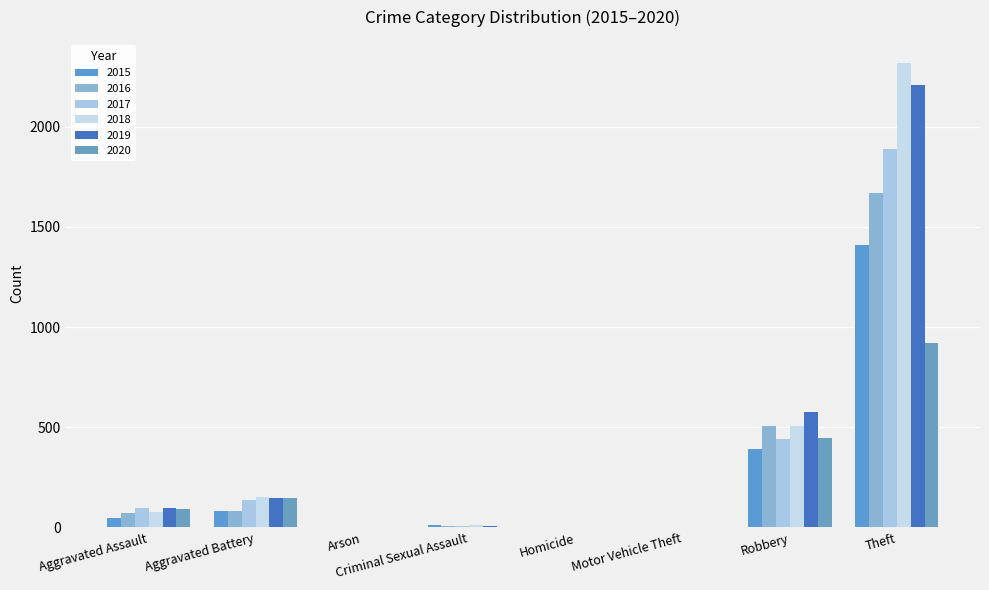

What is the difference between the highest and lowest values at Homicide?

3